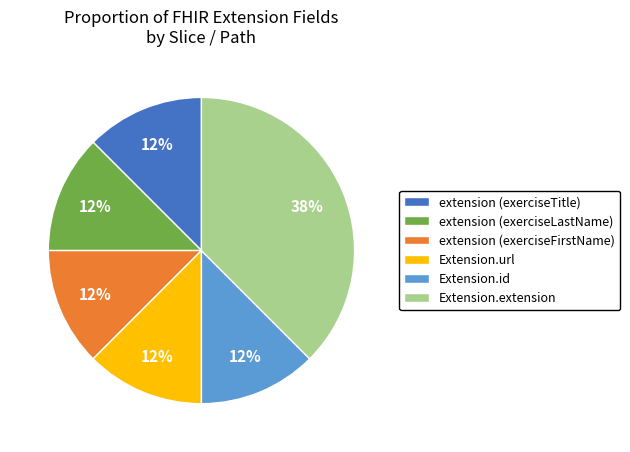

Approximately how many times larger is the value at extension (exerciseTitle) compared to Extension.url?

1.0